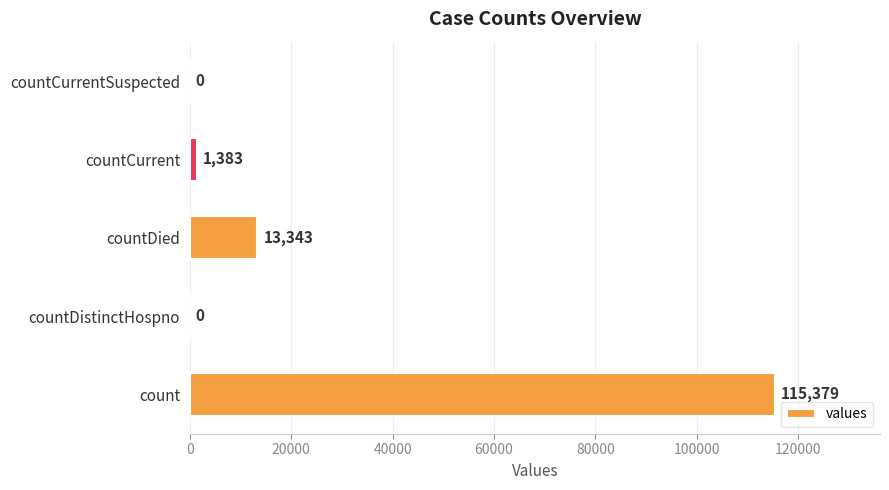

What is the average value?

26021